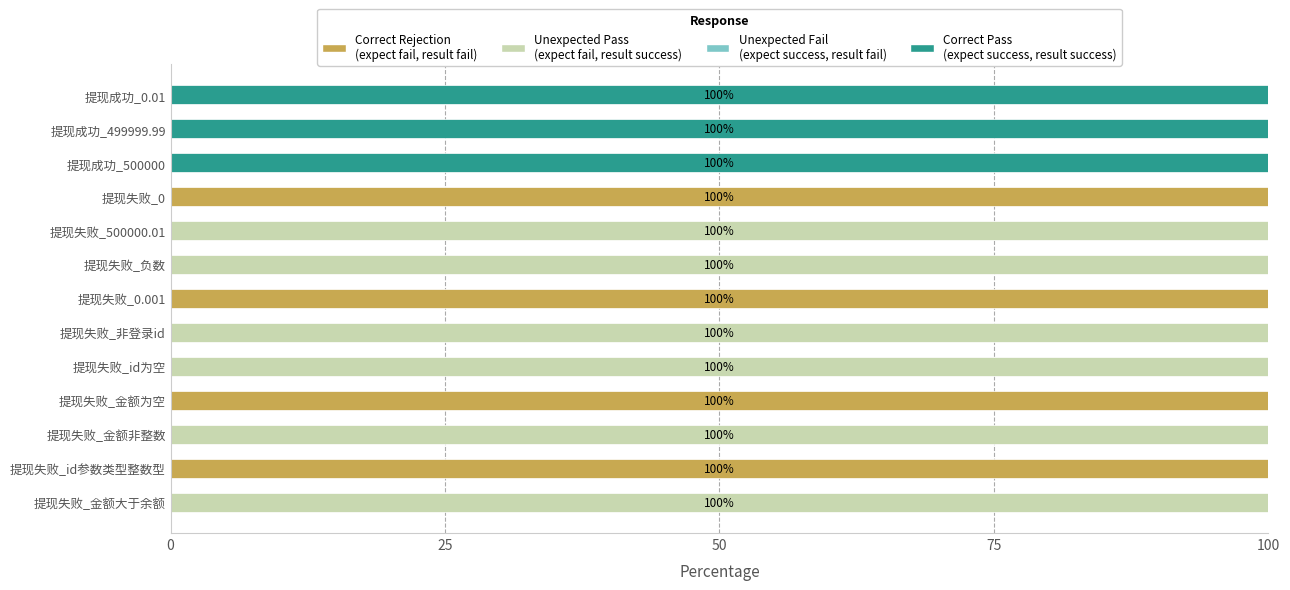

What is the total value across all series at 提现失败_500000.01?

100